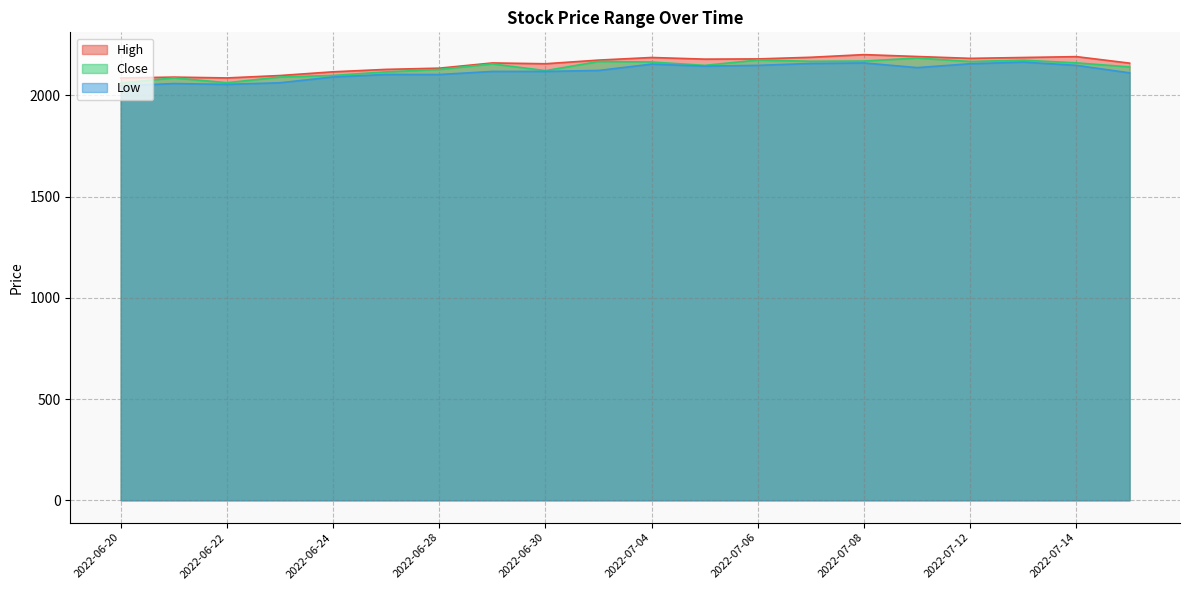

Rank the series by their average value, from lowest to highest.

Low, Close, High